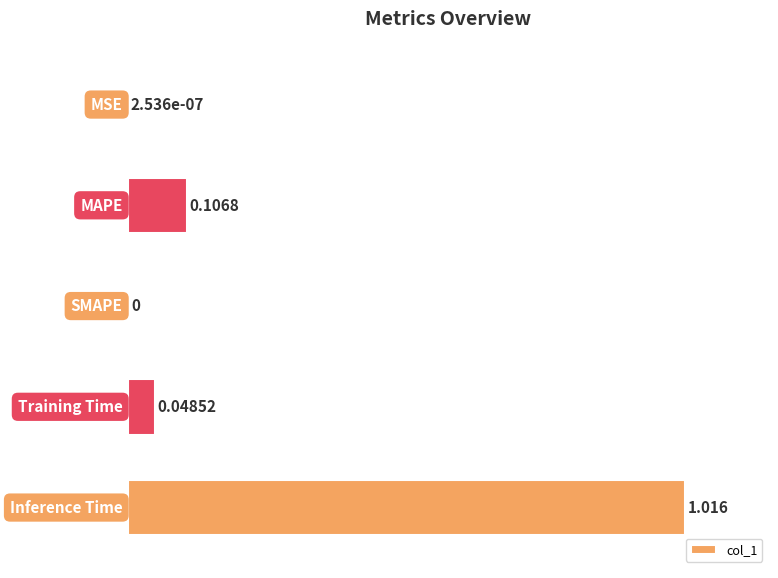

Are the bars horizontal?

Yes